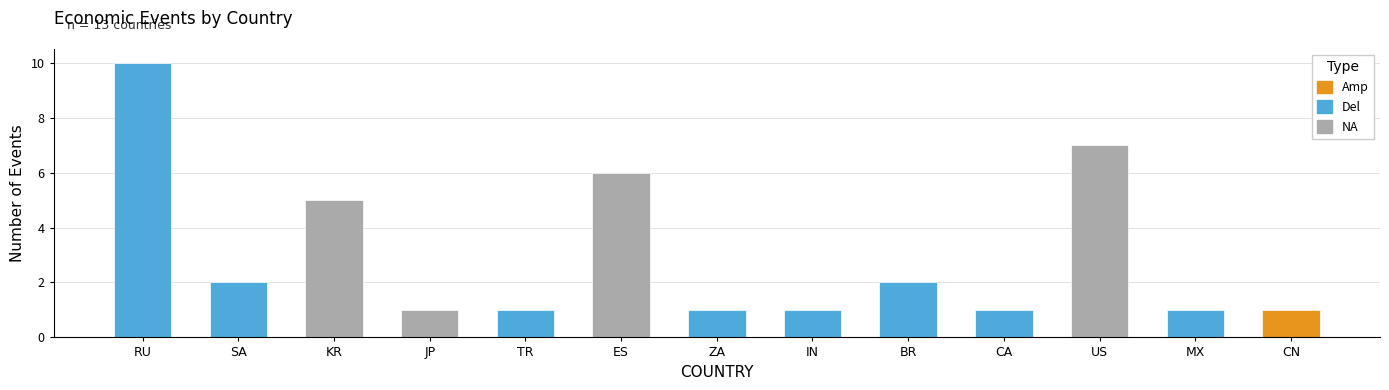

Are the bars horizontal?

No